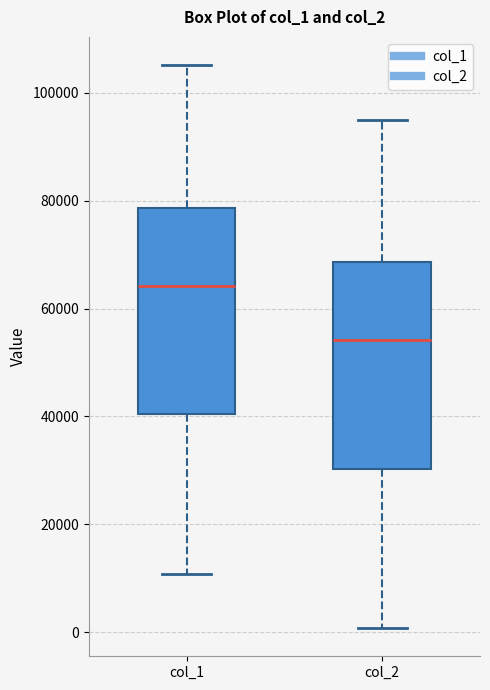

Reading left to right, transcribe this box plot: for each box, give where its median line is, the range the box spans, and where its two whiskers end, as read against the y-axis. The values are not printed on the chart, so give them approximately, as read against the axis.

col_1: median 64000, box 40000 to 78000, whiskers 10000 to 106000
col_2: median 54000, box 30000 to 68000, whiskers 0 to 96000